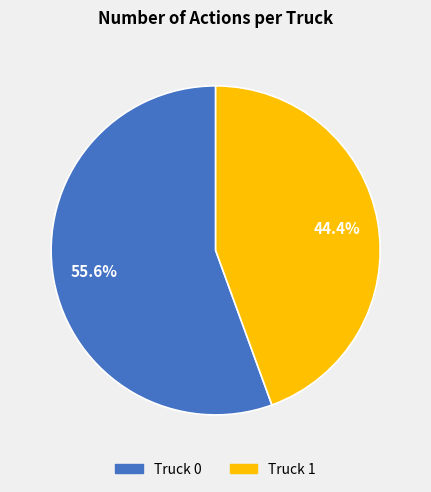

Which category has the biggest portion of the pie?

Truck 0